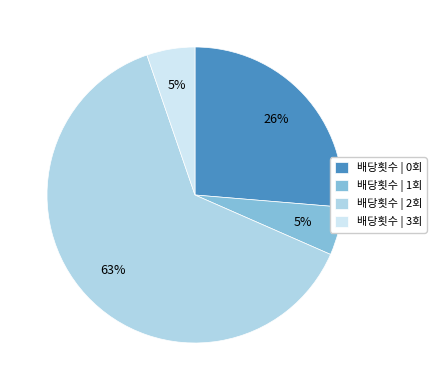

Does any single category account for the majority?

Yes